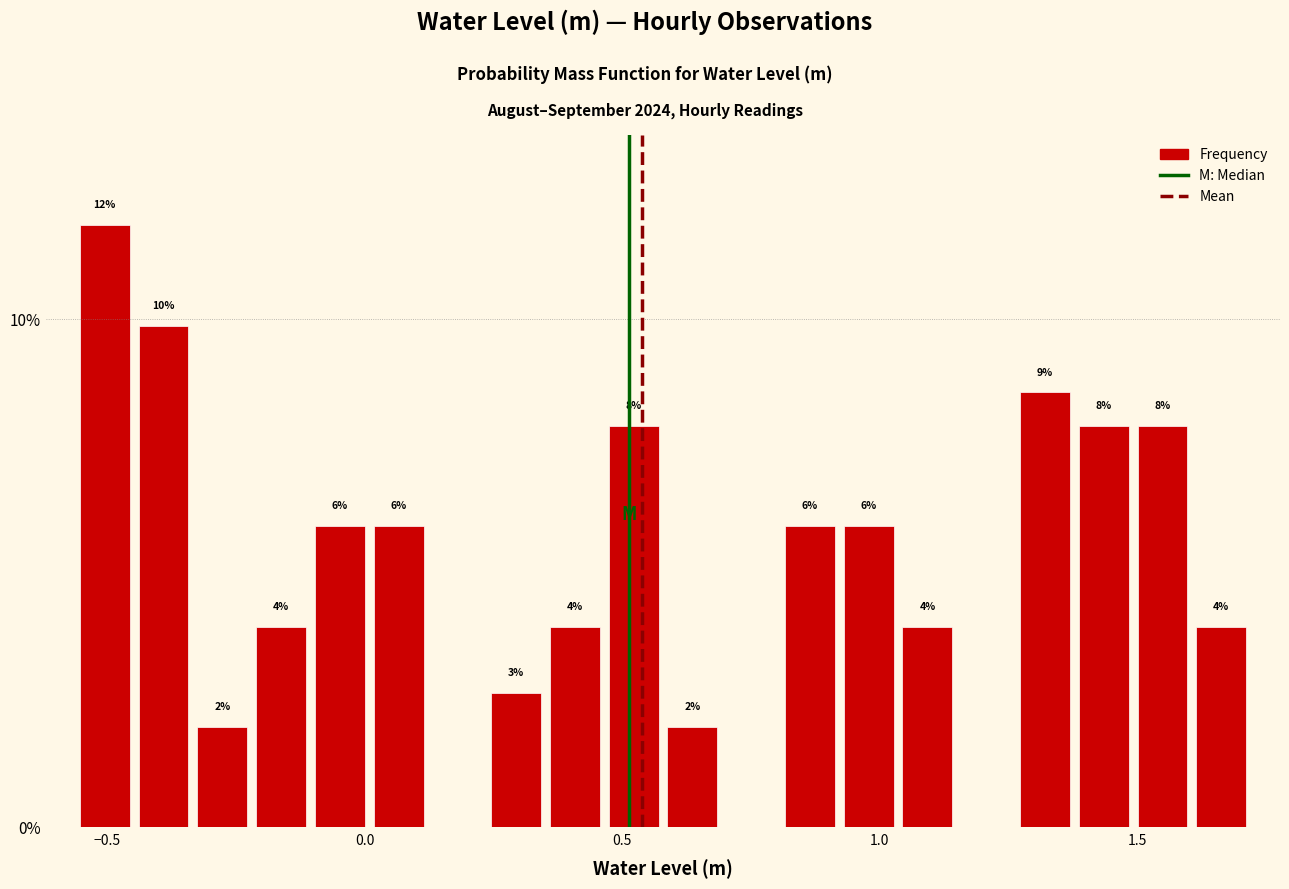

Read against the x-axis, roughly where is the centre of the tallest bar?

-0.50